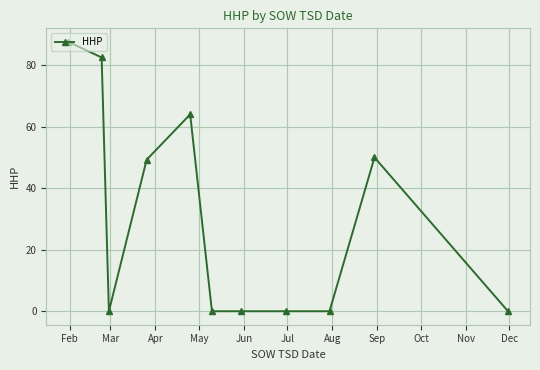

How many lines are shown in the chart?

1